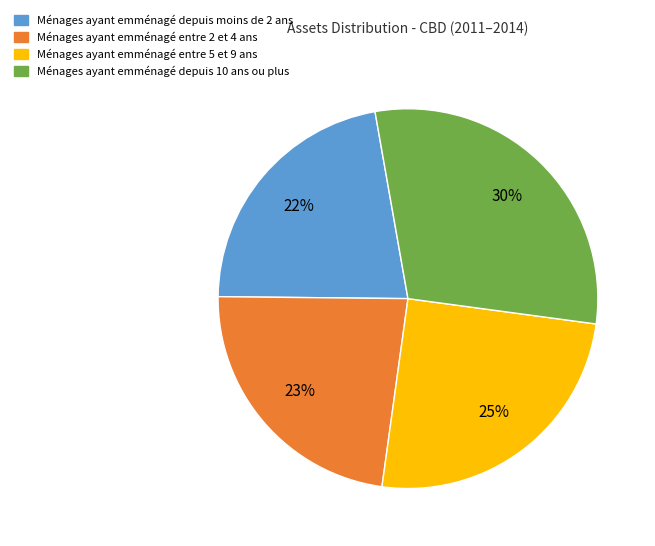

Is there any slice that represents more than half of the pie?

No